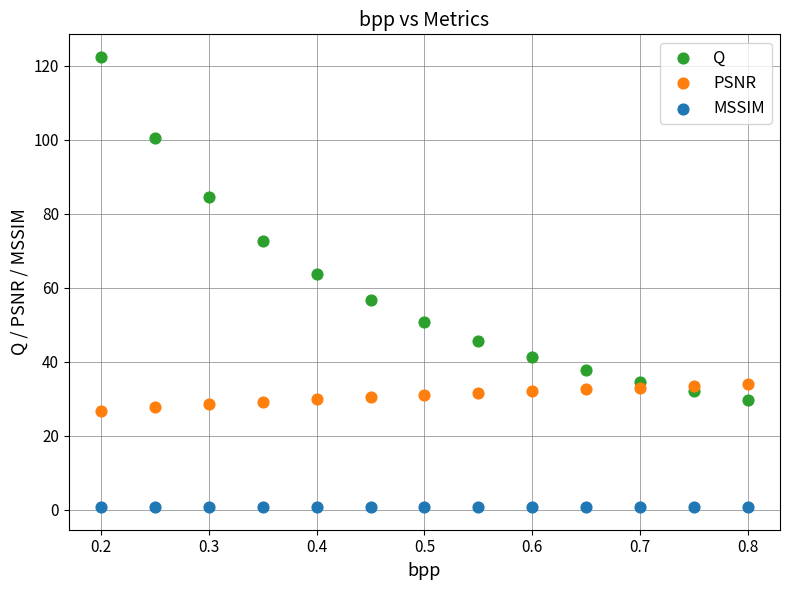

Across all data points, what is the range of Y values (max minus min)?

121.6